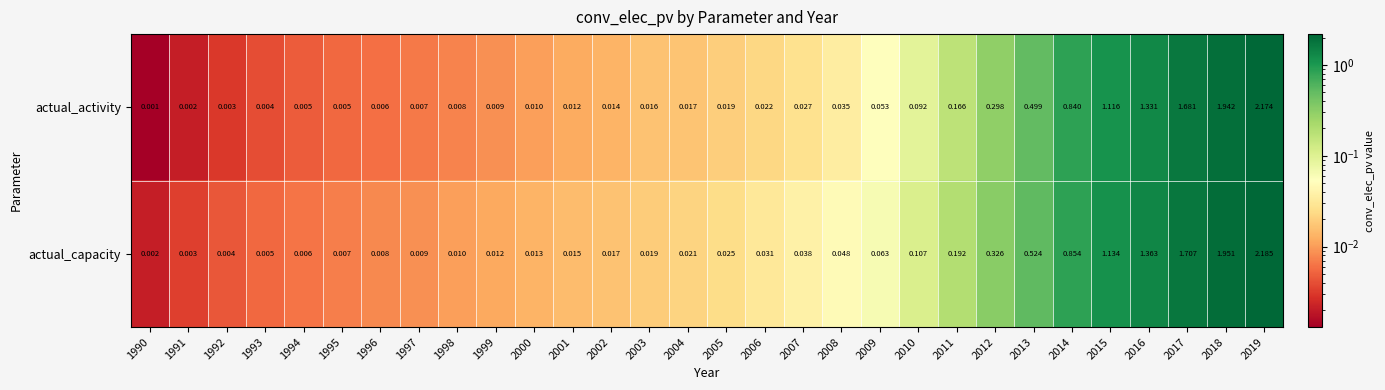

Between 1993 and 2015, which series saw the biggest shift?

actual_capacity